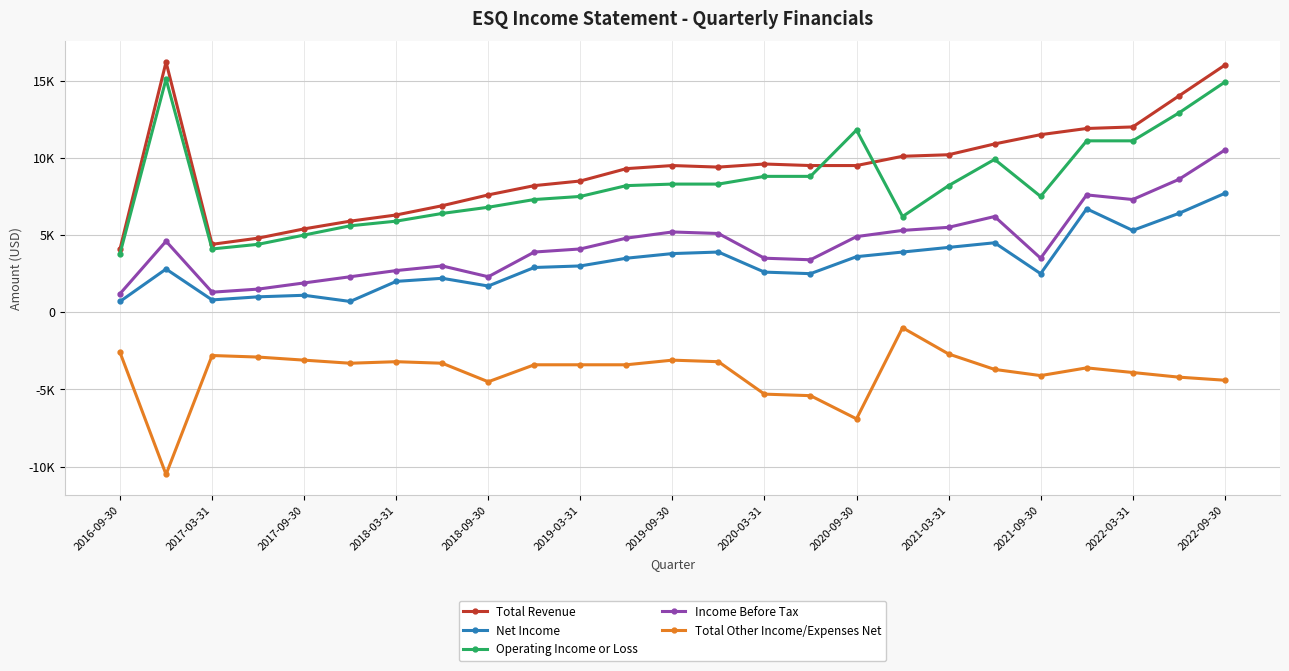

Is this an area chart (filled region under the line)?

No